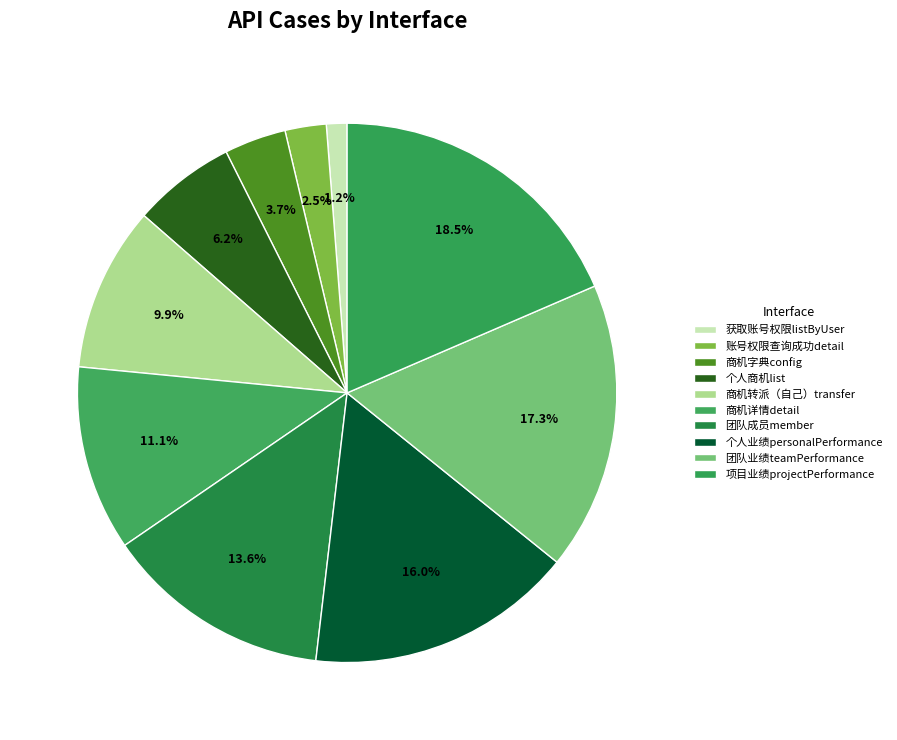

Count the number of slices in the pie.

10